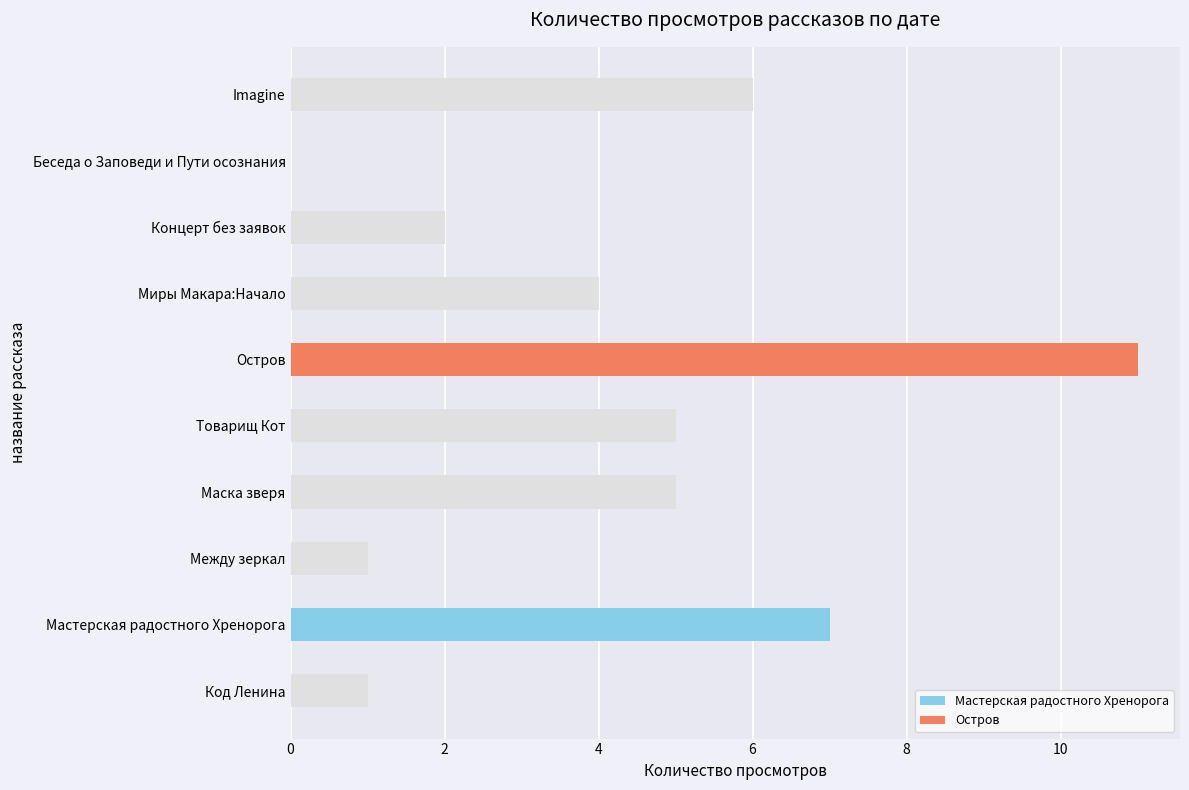

How many values in the 10.06 16:15 series are below 5?

5